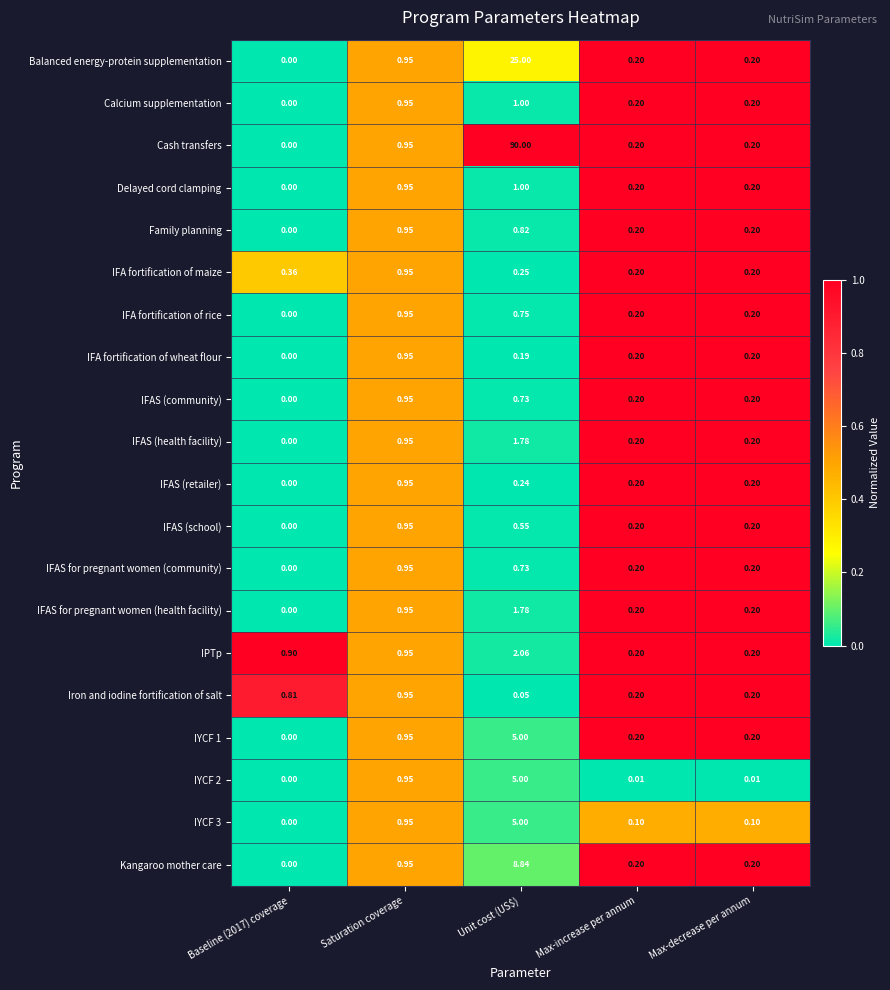

At which category does the chart reach its peak across all series?

Unit cost (US$)